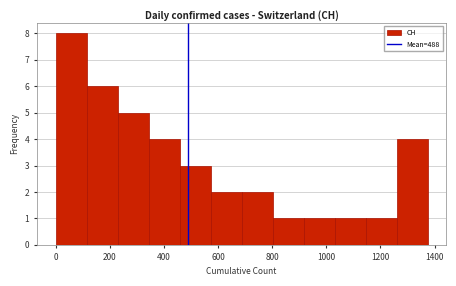

What is the height of the bar covering 1040 to 1140 on the x-axis? Neither the bar edges nor the heights are printed on the chart, so give them approximately, as read against the axes.

1